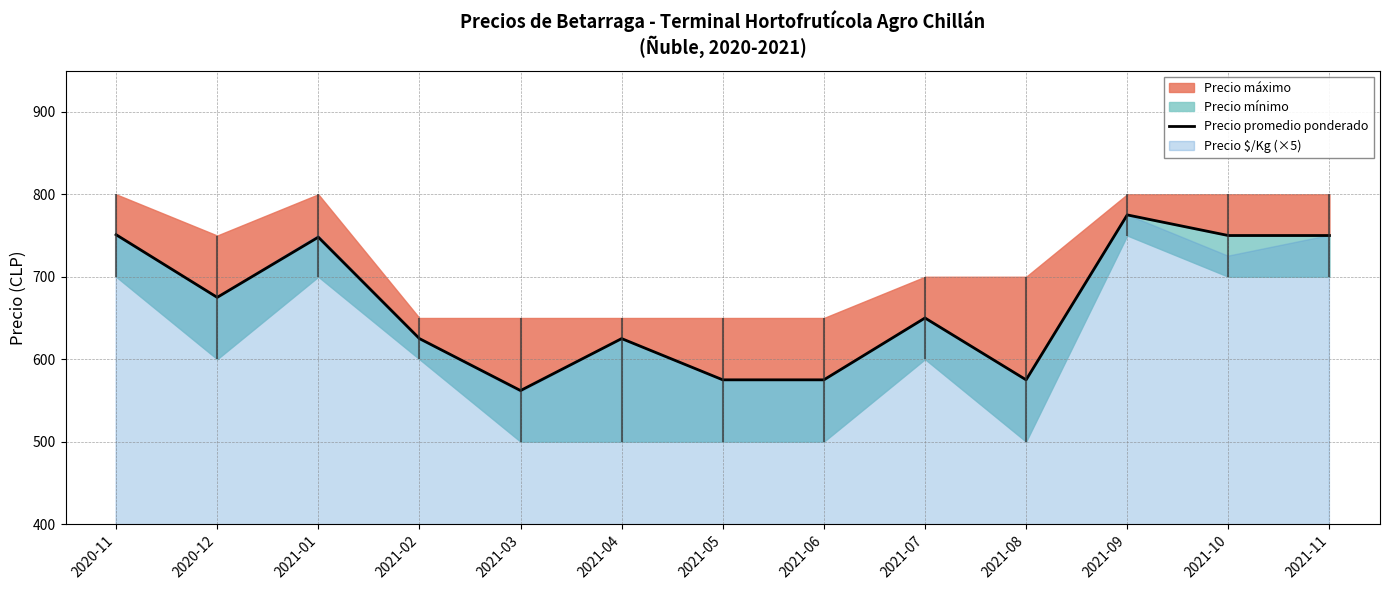

Reading left to right, what are all the values shown in this chart?

751	675	748	625	562	625	575	575	650	575	775	750	750